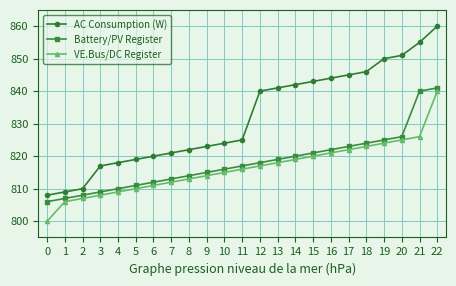

What is the value of the VE.Bus/DC Register point at the 3rd from the left?

807